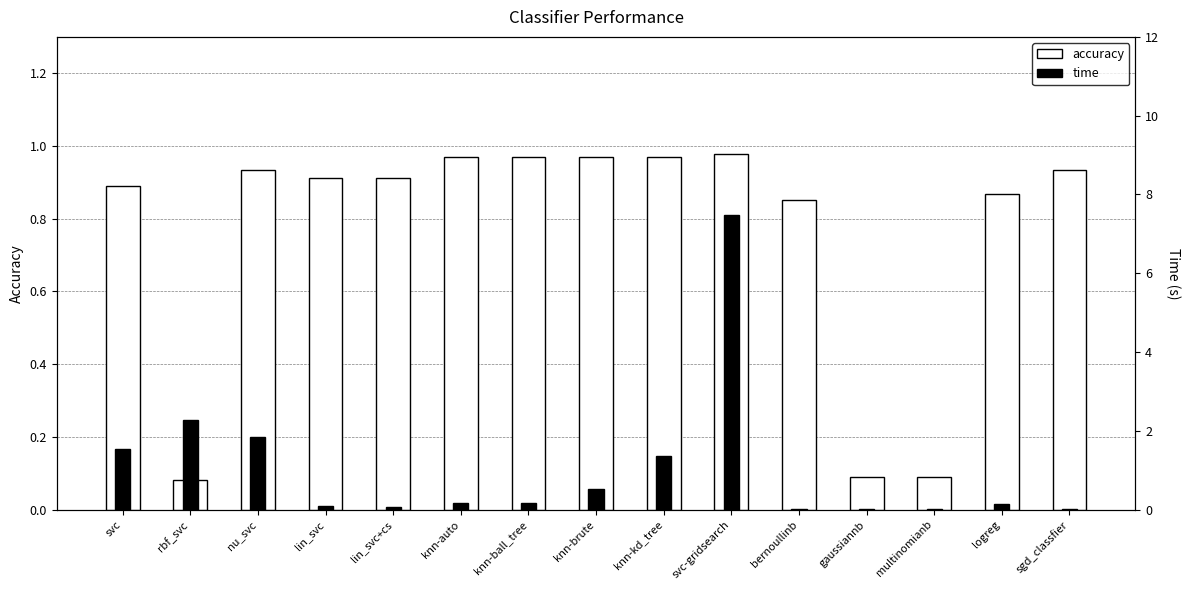

At how many categories does at least one series exceed 0?

15